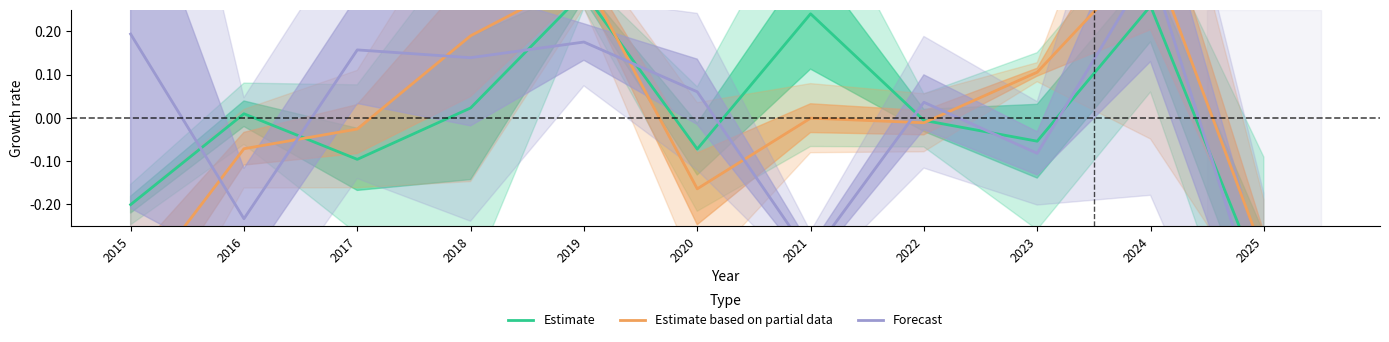

Reading right to left, extract all data points from this chart.

Estimate: 2025=-0.4	2024=0.3	2023=-0.1	2022=-0.0	2021=0.2	2020=-0.1	2019=0.3	2018=0.0	2017=-0.1	2016=0.0	2015=-0.2
Estimate based on partial data: 2025=-0.3	2024=0.4	2023=0.1	2022=-0.0	2021=-0.0	2020=-0.2	2019=0.3	2018=0.2	2017=-0.0	2016=-0.1	2015=-0.4
Forecast: 2025=-0.5	2024=0.4	2023=-0.1	2022=0.0	2021=-0.3	2020=0.1	2019=0.2	2018=0.1	2017=0.2	2016=-0.2	2015=0.2